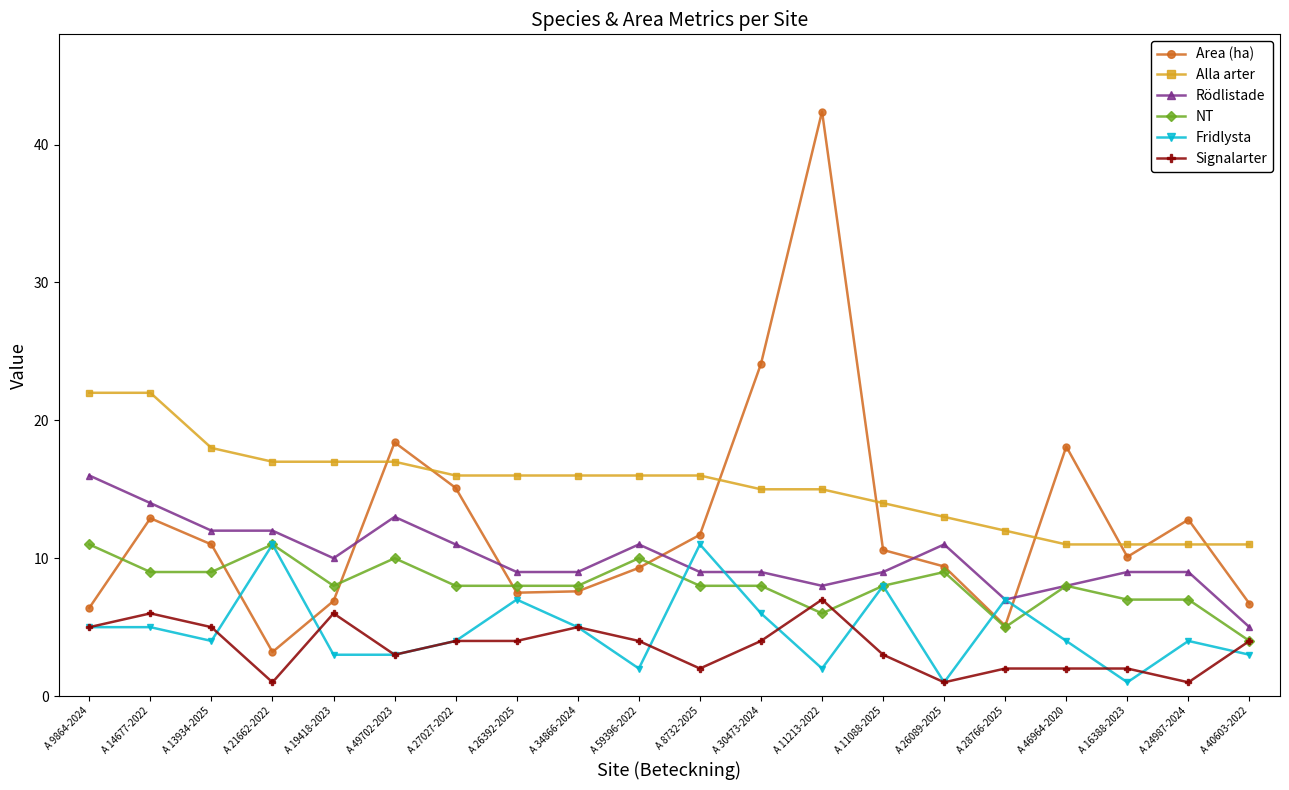

Which series has the largest total across all categories?

Alla arter